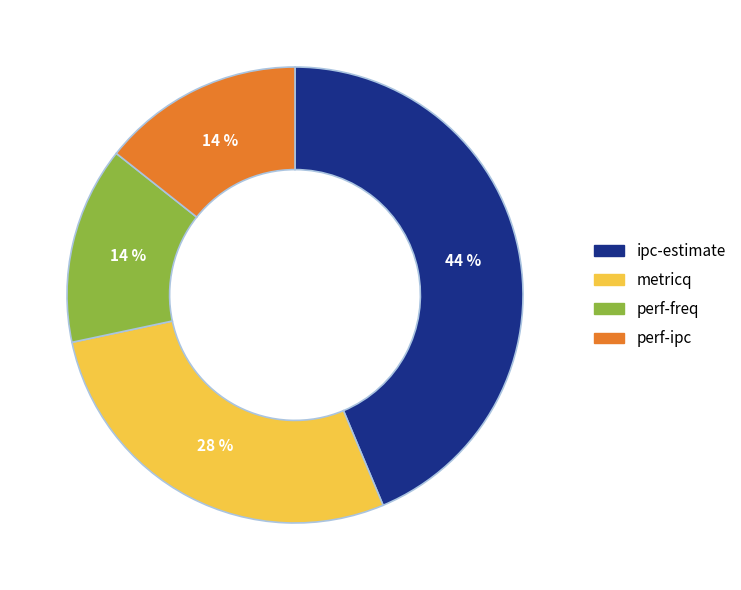

To the nearest percent, what percentage of the pie is ipc-estimate?

44%